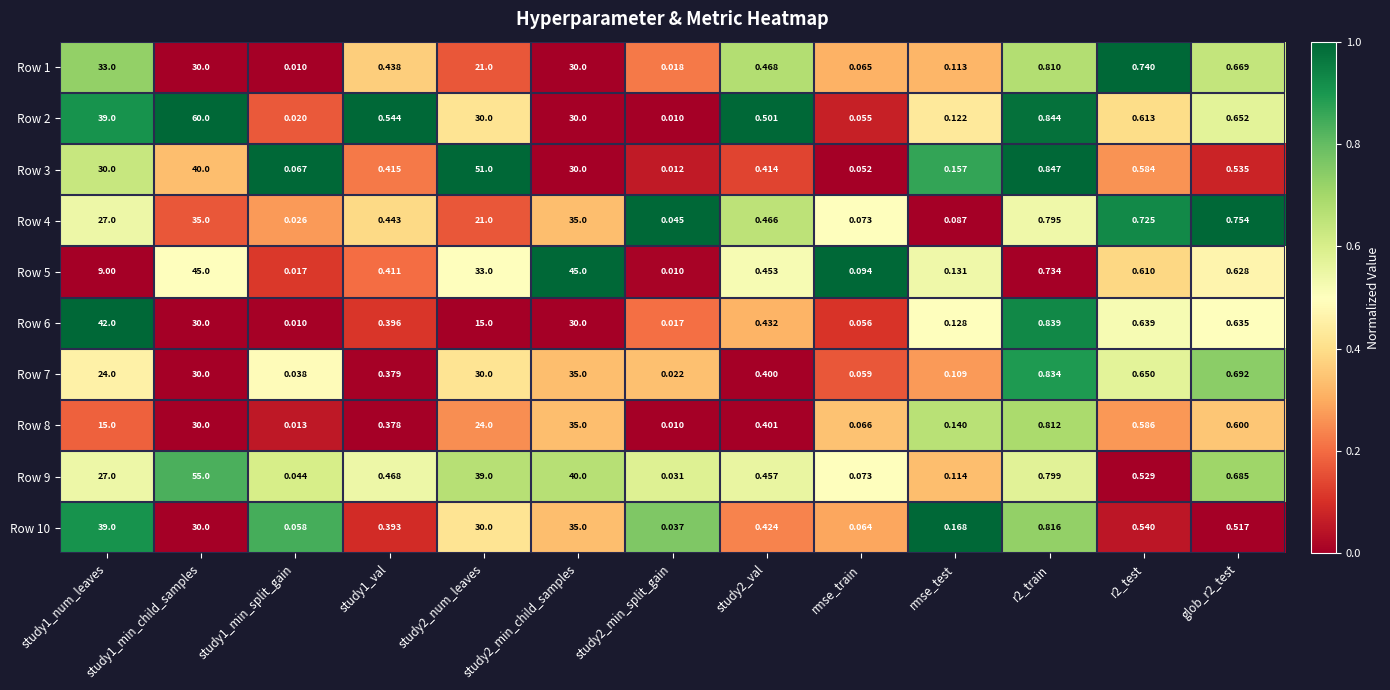

What is the difference between the highest and lowest values at study1_min_child_samples?

30.0